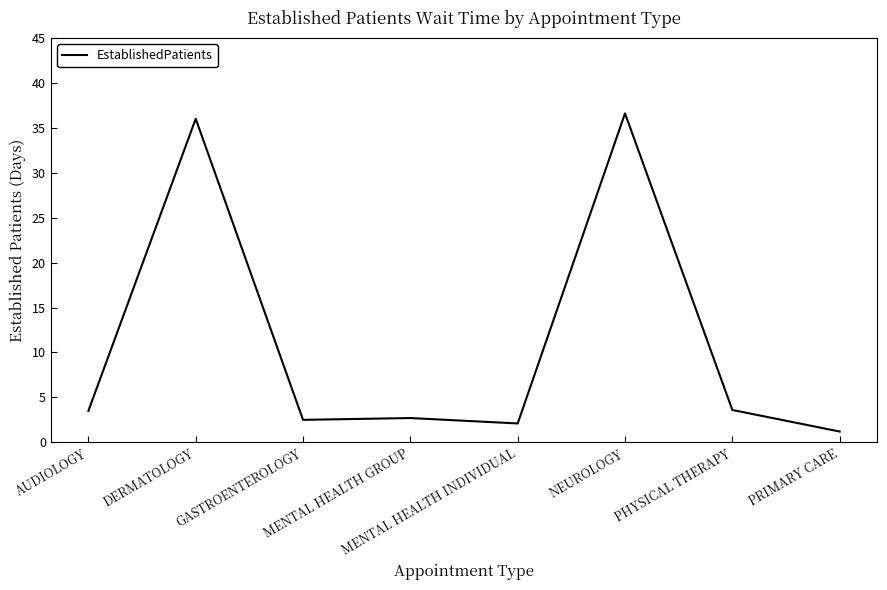

What is the average value?

11.0